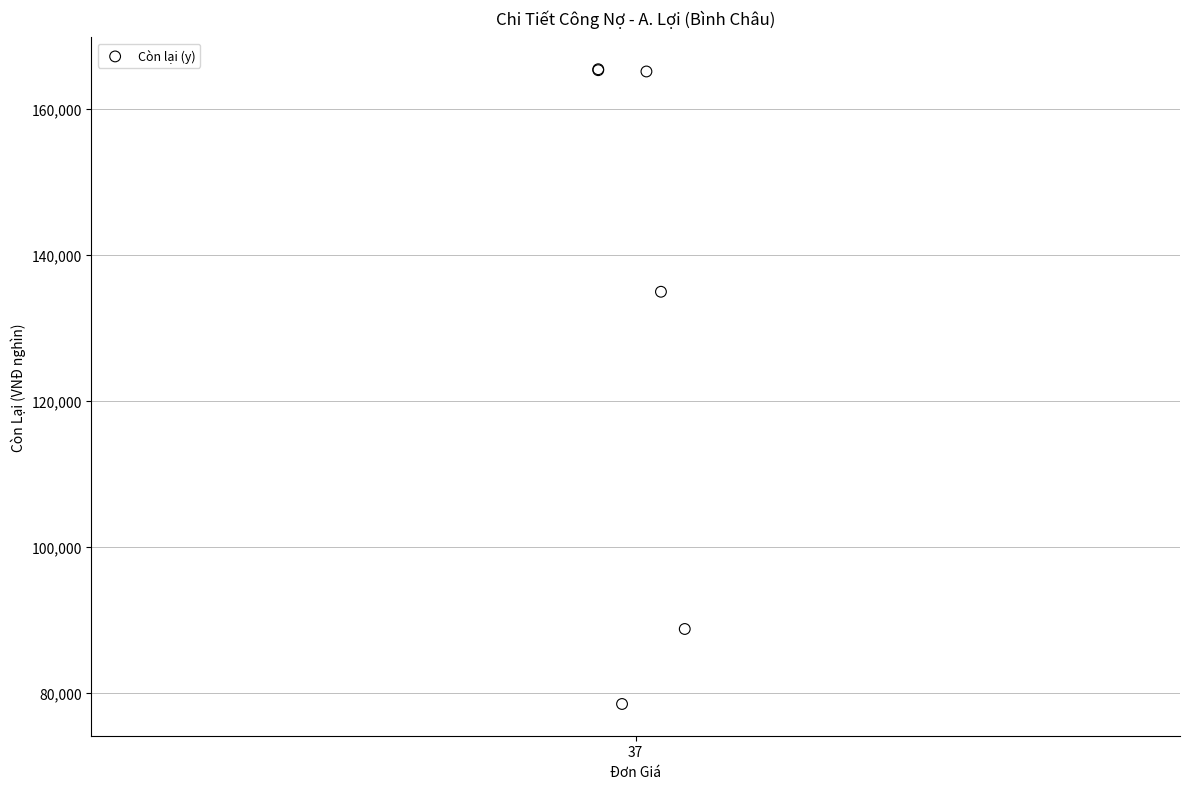

What Y value in the scatter plot is closest to 121966?

134976.0